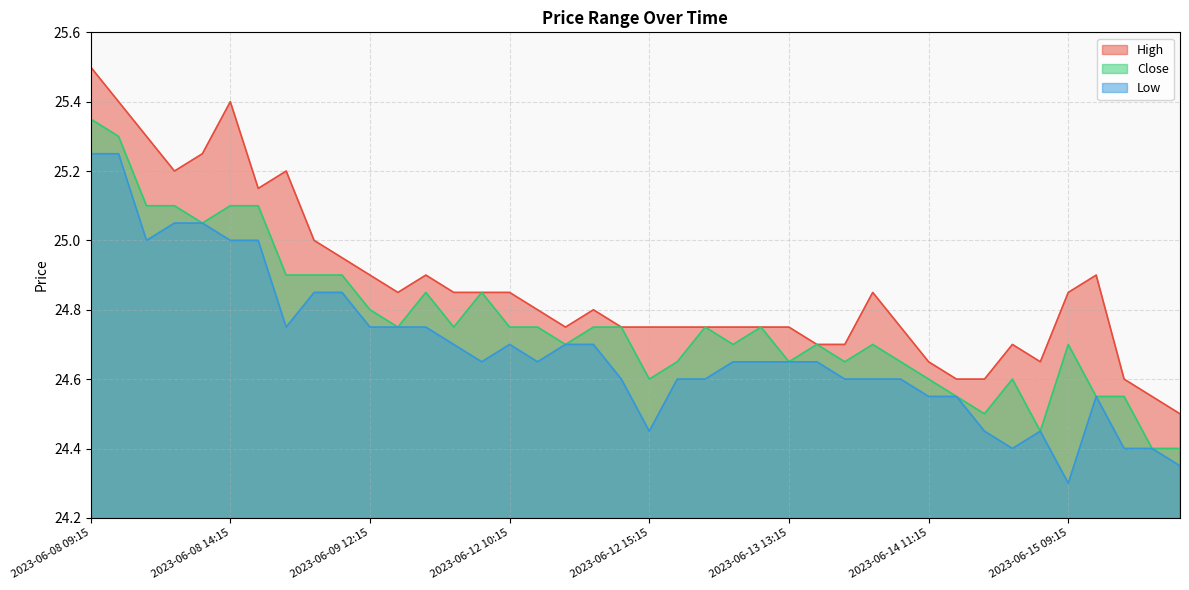

Which label corresponds to the smallest value in the chart?

2023-06-15 09:15